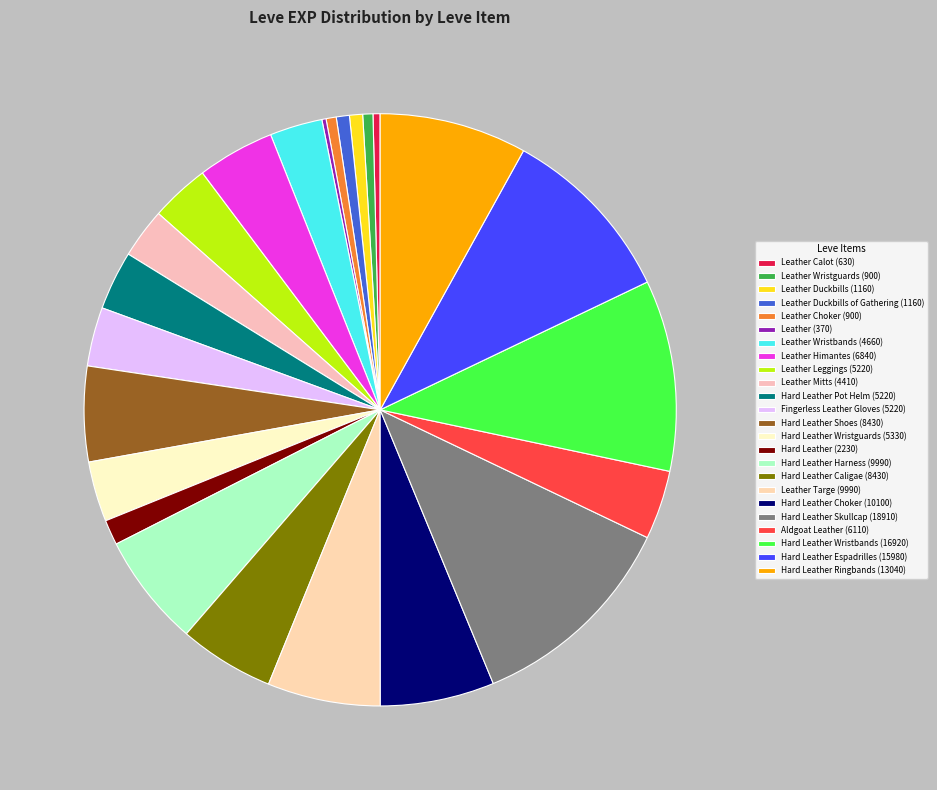

How many segments does this pie chart have?

24